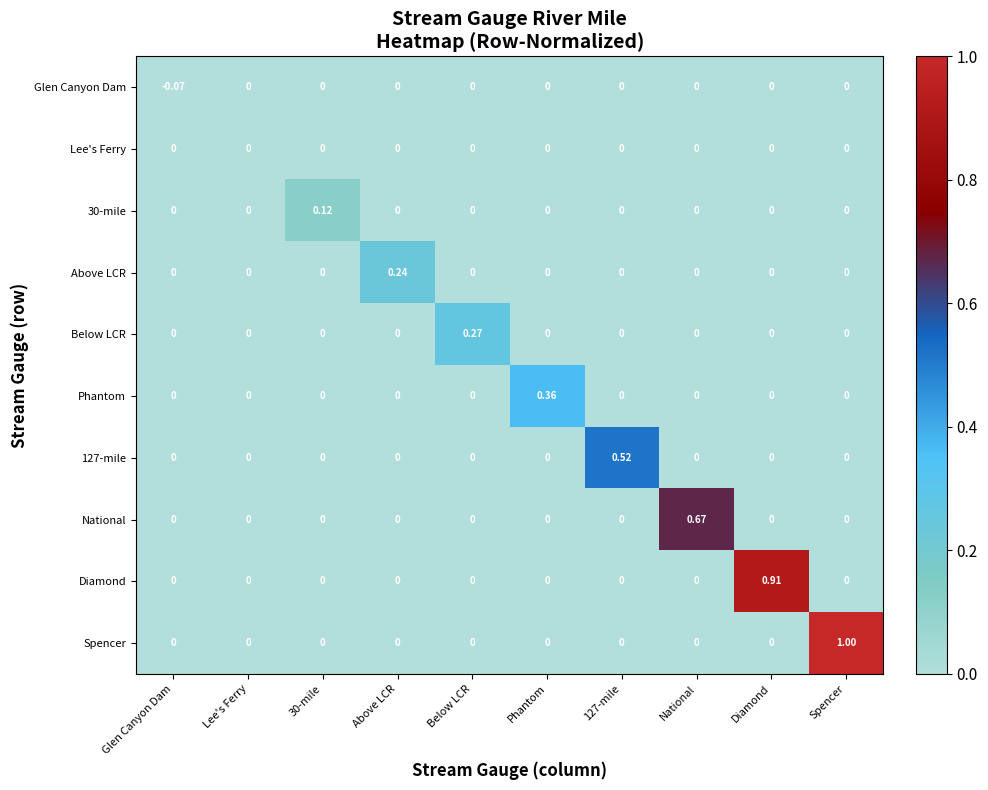

Between Above LCR and Spencer, which series saw the biggest shift?

Spencer